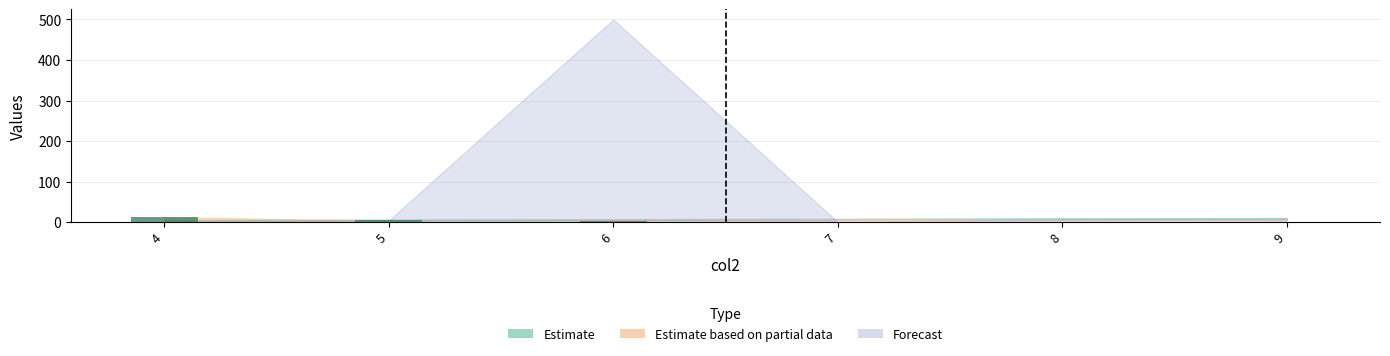

Between 5 and 8, which is larger?

5